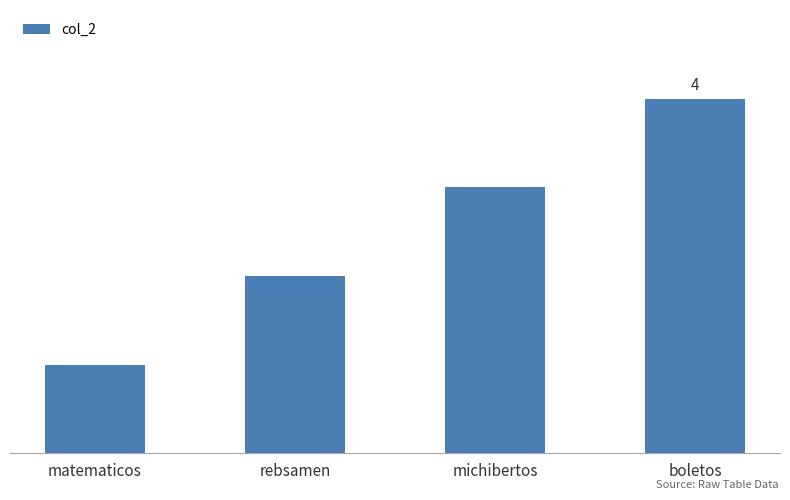

Reading left to right, what are all the values shown in this chart?

matematicos=1	rebsamen=2	michibertos=3	boletos=4